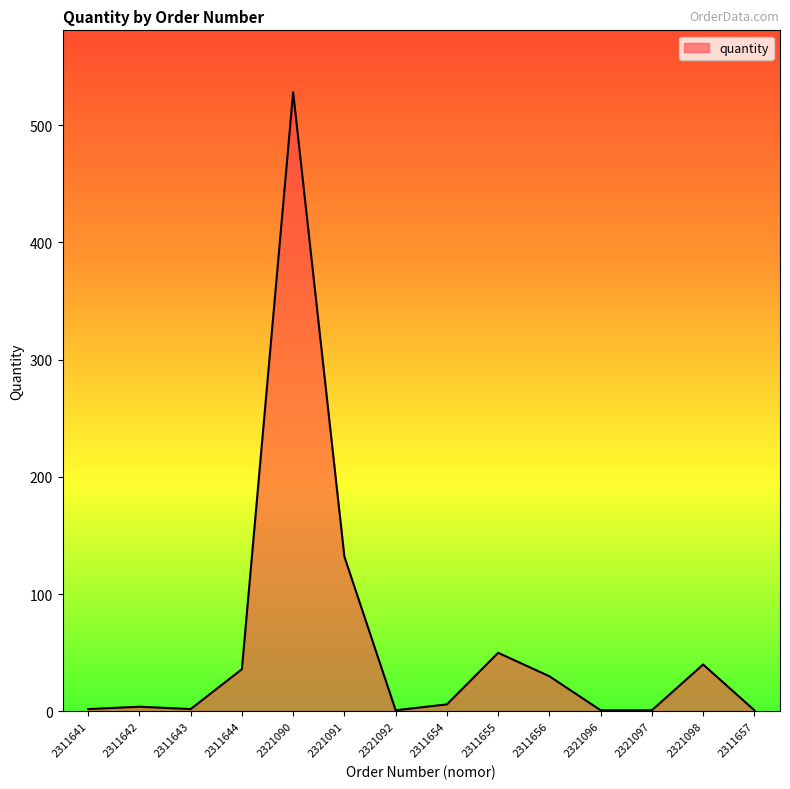

The chart shows a value of 4 at 2311642. True or false?

True